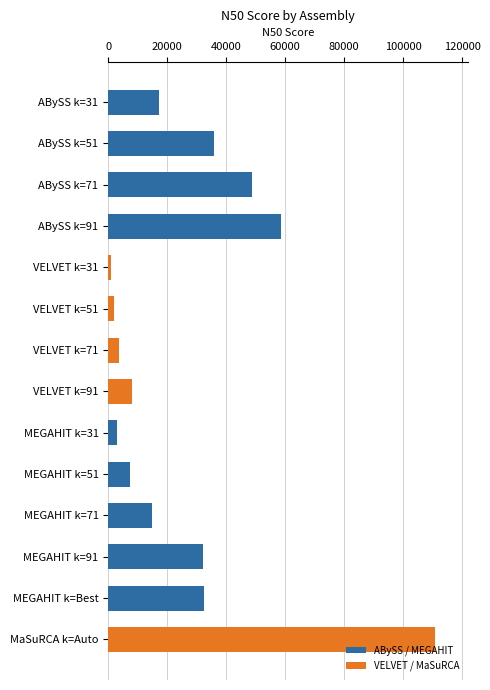

Are the bars horizontal?

Yes